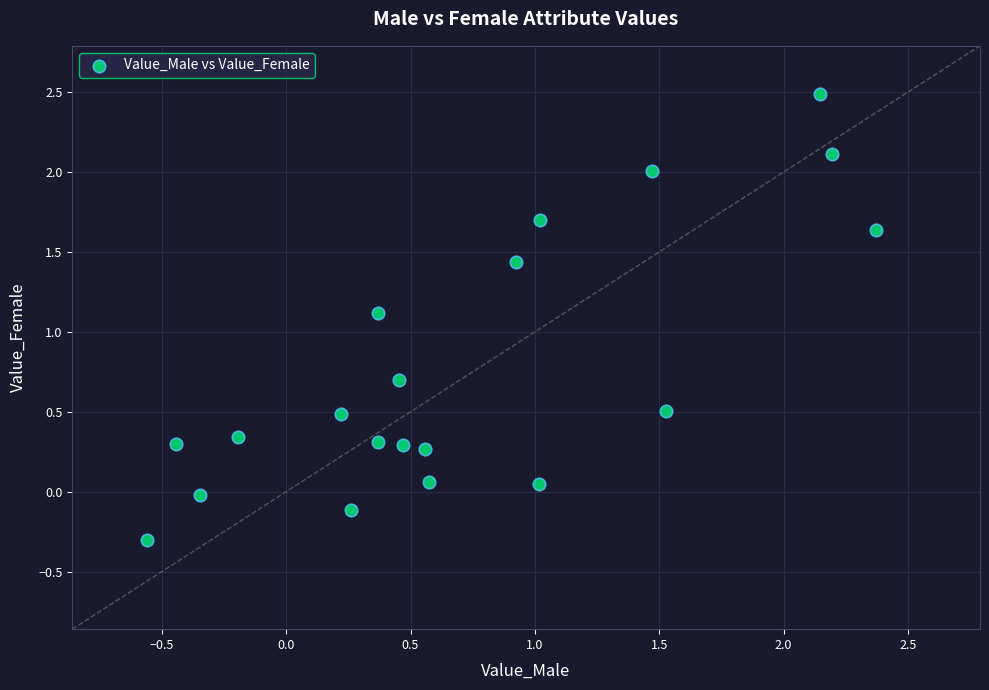

What Y value in the scatter plot is closest to 1?

1.1